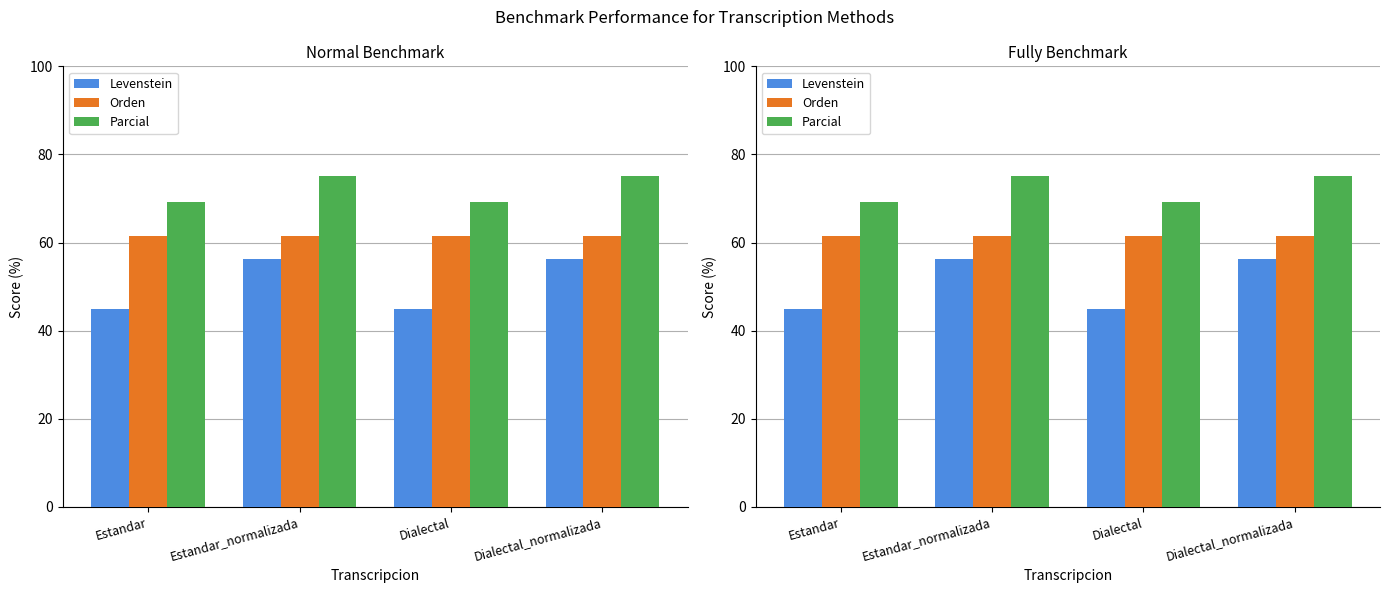

Does the chart contain stacked bars?

No